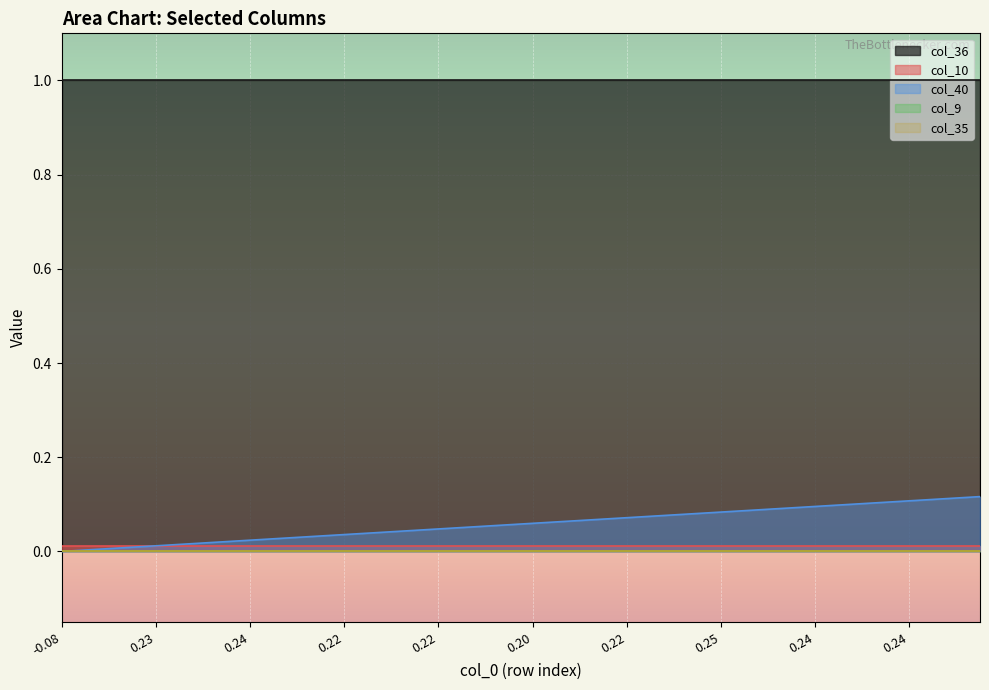

The col_40 series shows 0.2 at 36. True or false?

False